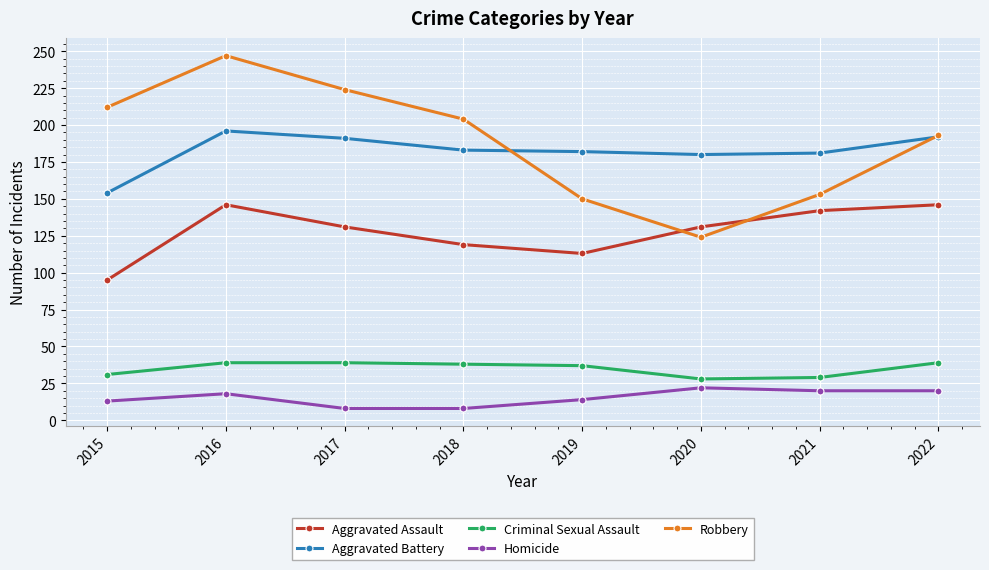

What is the value of the Aggravated Assault point at the 6th from the left?

131